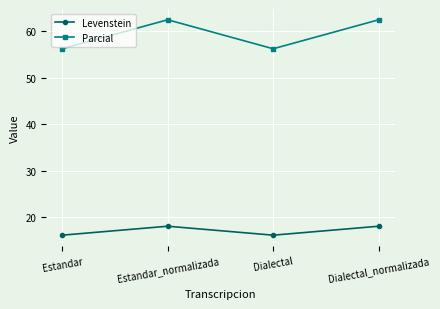

What is the label of the 3rd point from the right?

Estandar_normalizada